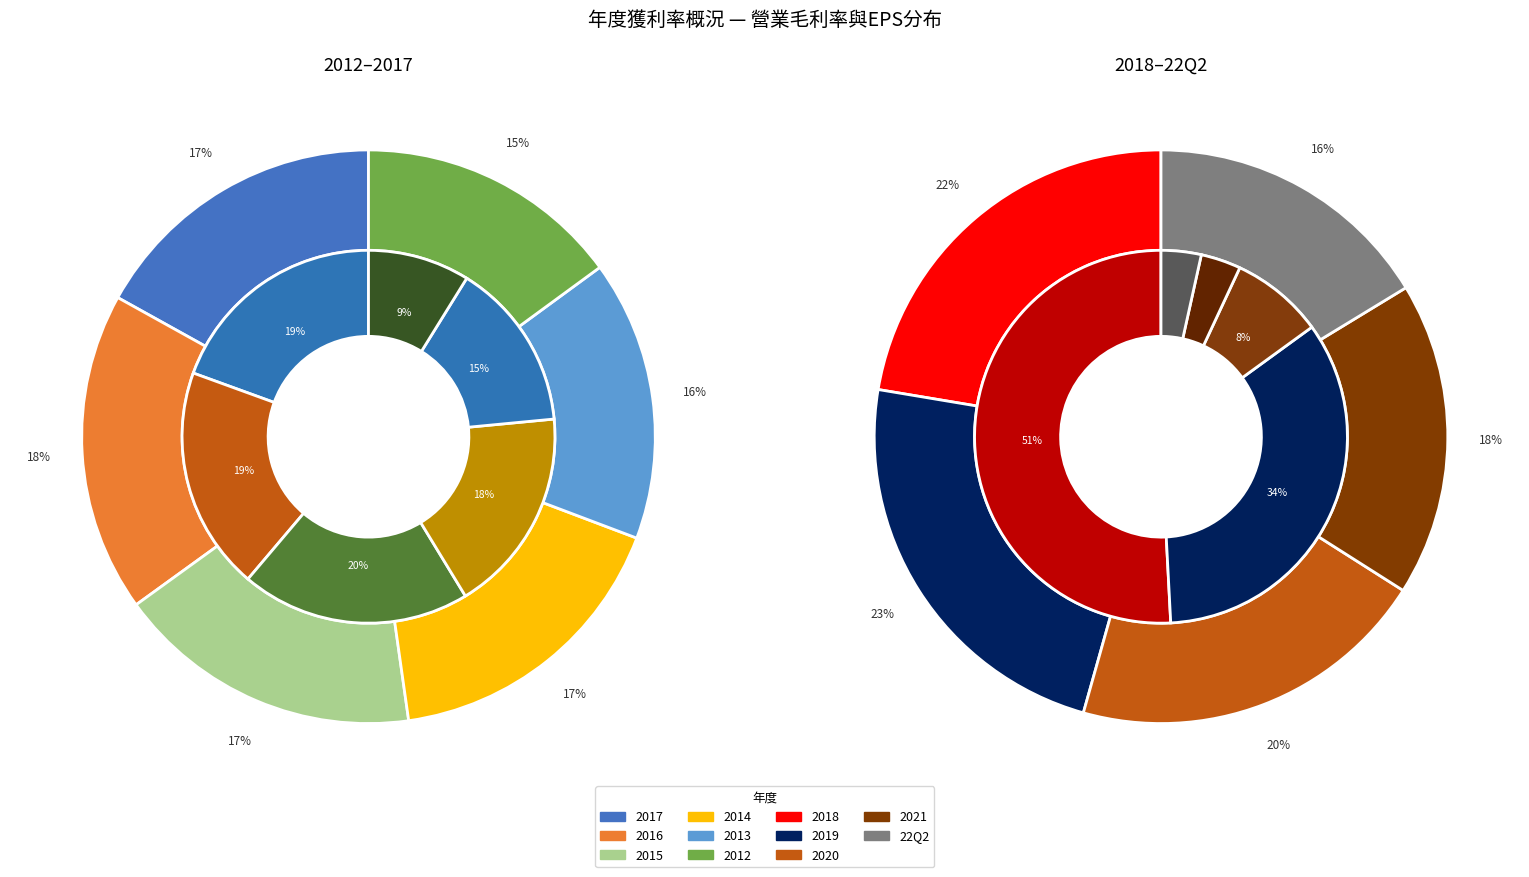

Is it true that 2013 is 9% of the pie?

False